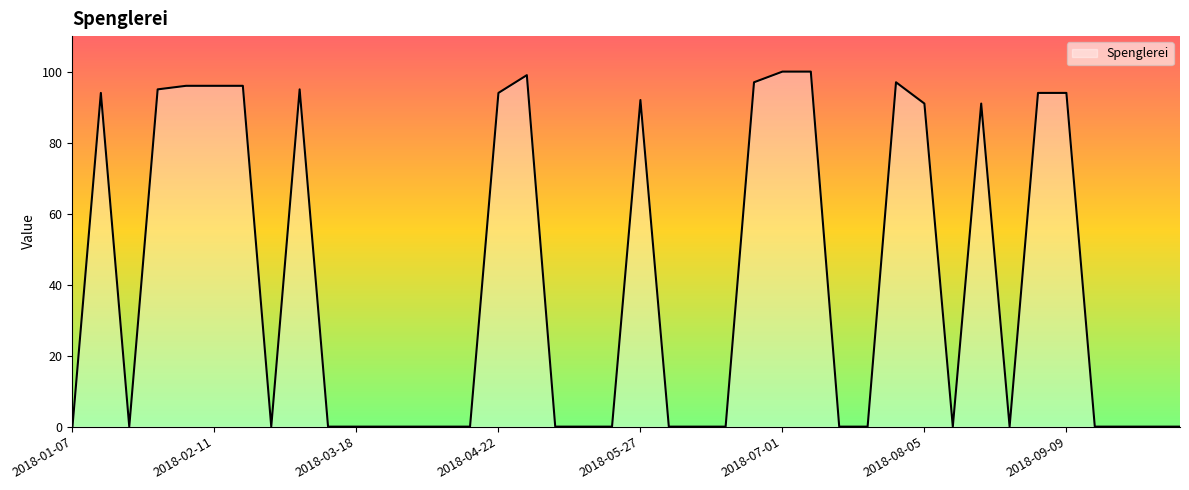

What is the difference between the second highest and second lowest values?

100